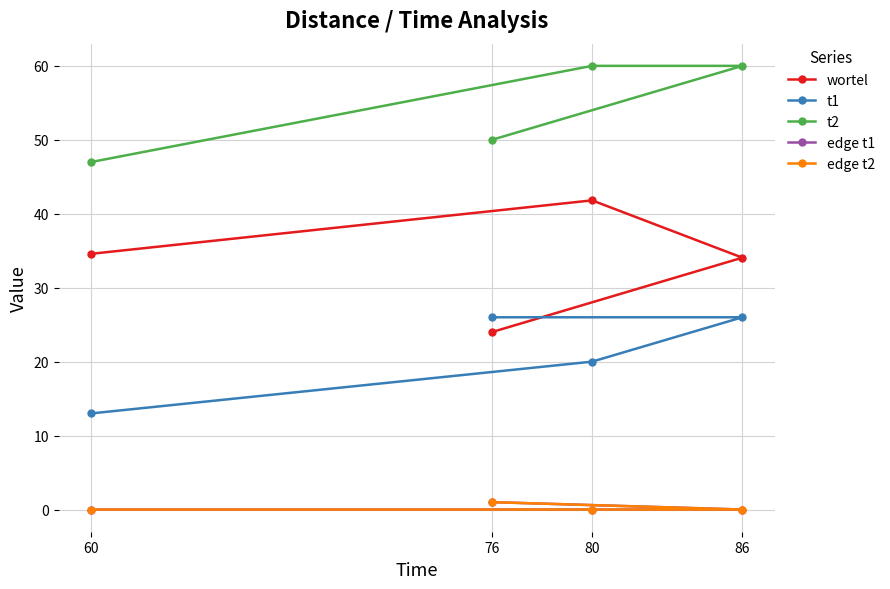

Reading left to right, transcribe all the data shown in this chart.

wortel: 34.6	41.8	34.1	24.0
t1: 13.0	20.0	26.0	26.0
t2: 47.0	60.0	60.0	50.0
edge t1: 0.0	0.0	0.0	1.0
edge t2: 0.0	0.0	0.0	1.0